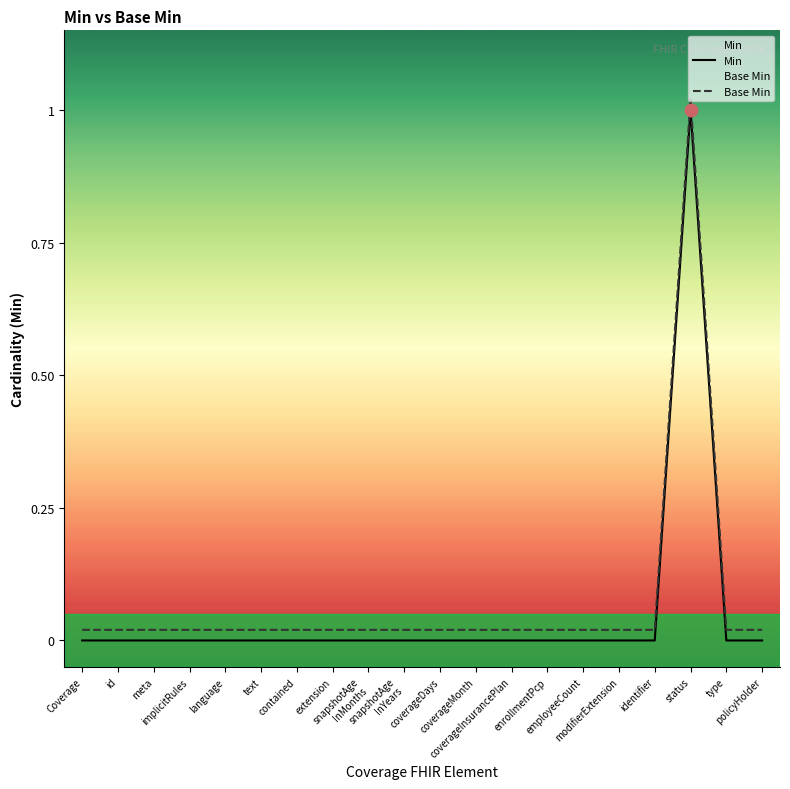

At which category is the sum across all series the highest?

status